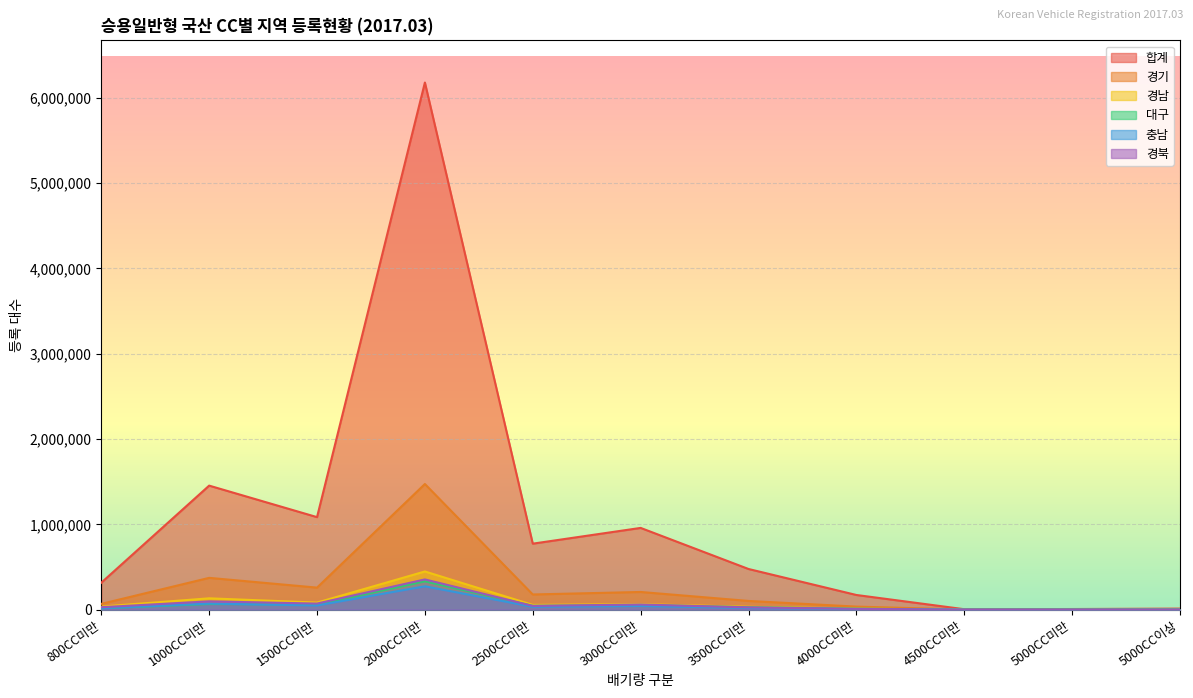

True or false: 경북 has more than 0 interior local peaks.

True